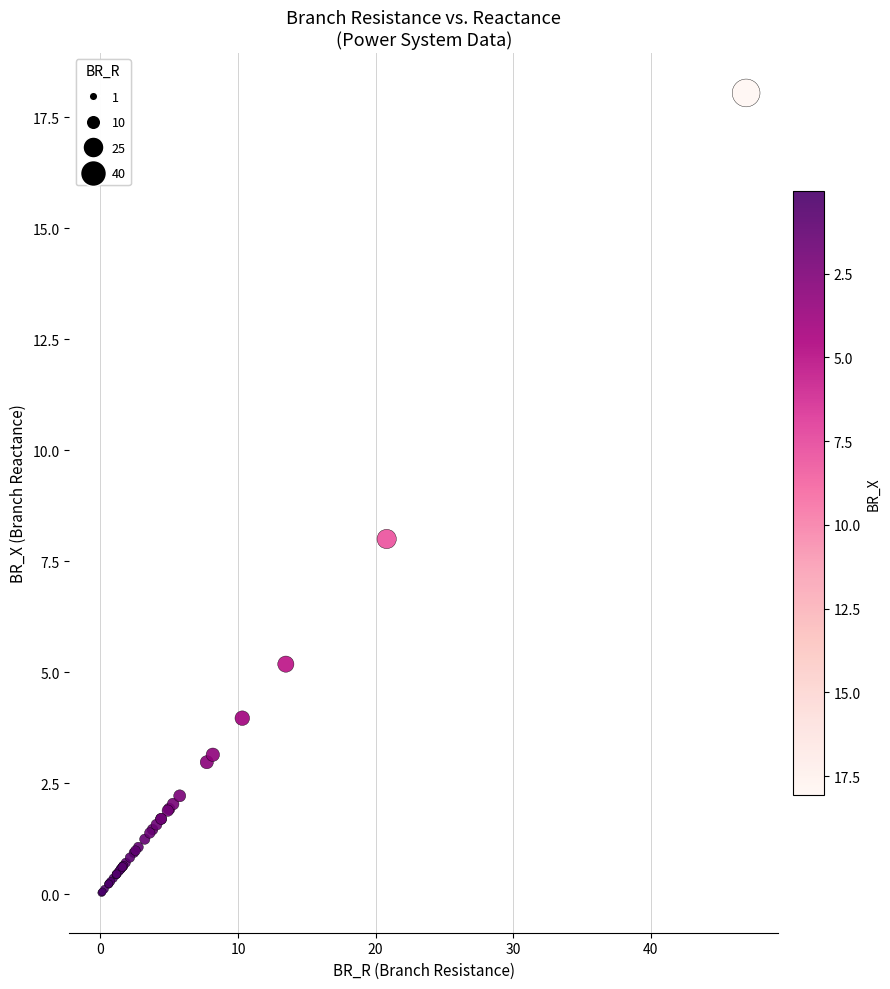

What Y value in the scatter plot is closest to 9?

8.0